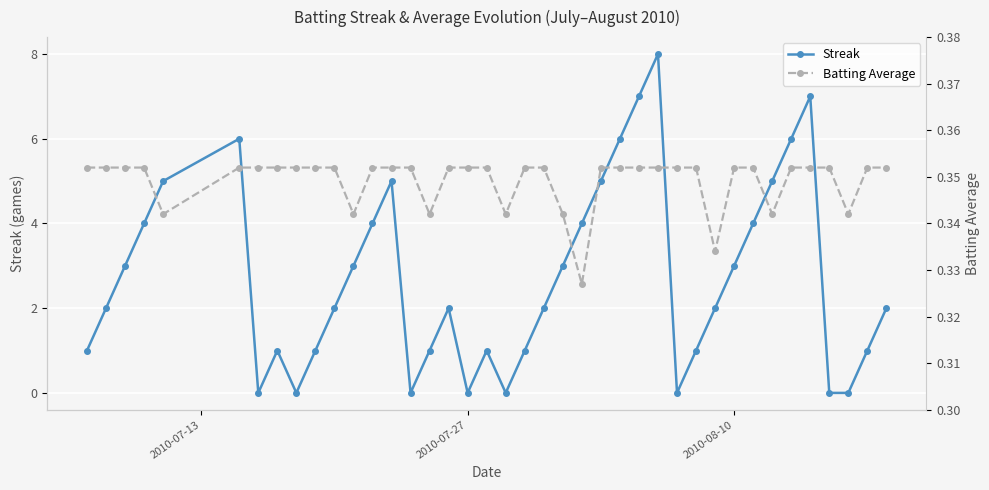

Count the Streak values in the range 1 to 5.

26